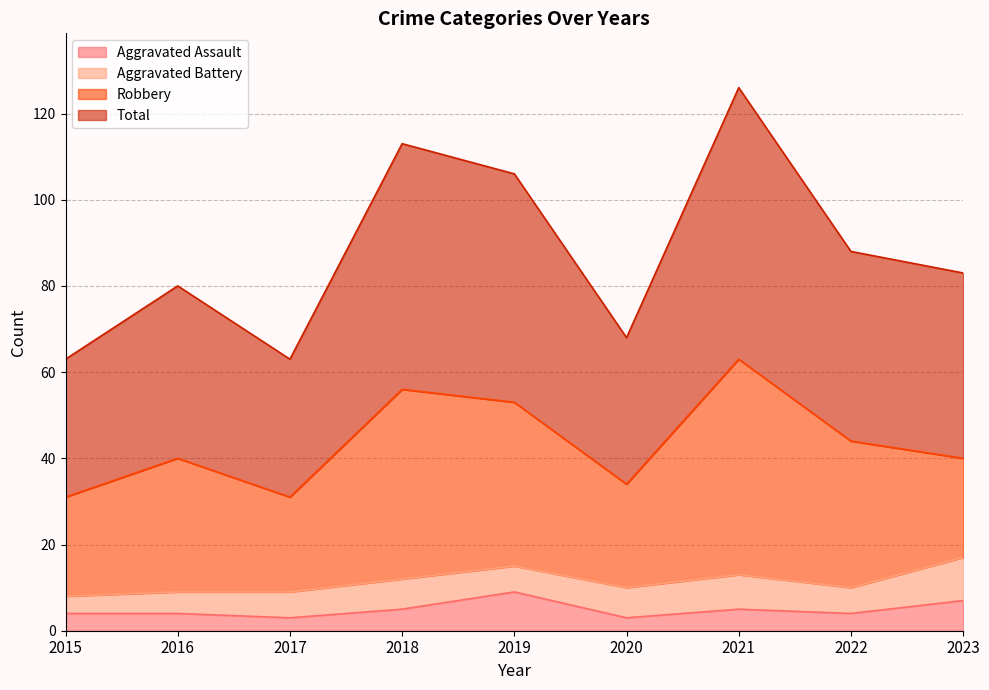

Where does the Aggravated Assault series first go above 4?

2018